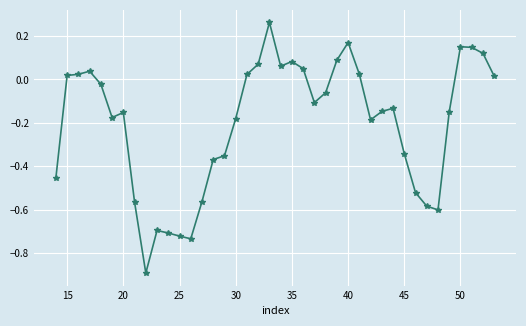

What is the minimum value shown in the chart?

-0.9